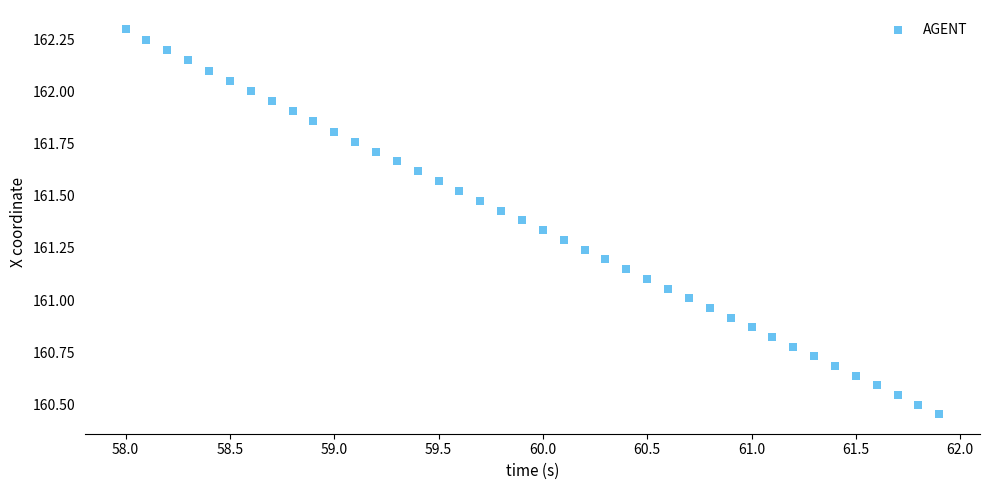

What is the range of X values (max minus min)?

3.9